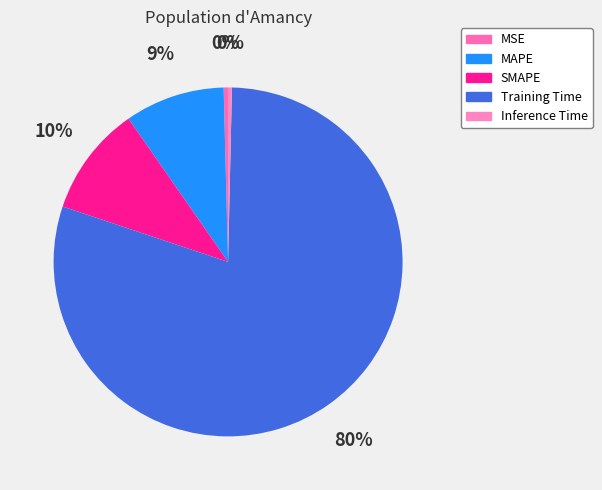

What portion of the pie excludes Training Time?

20.2%